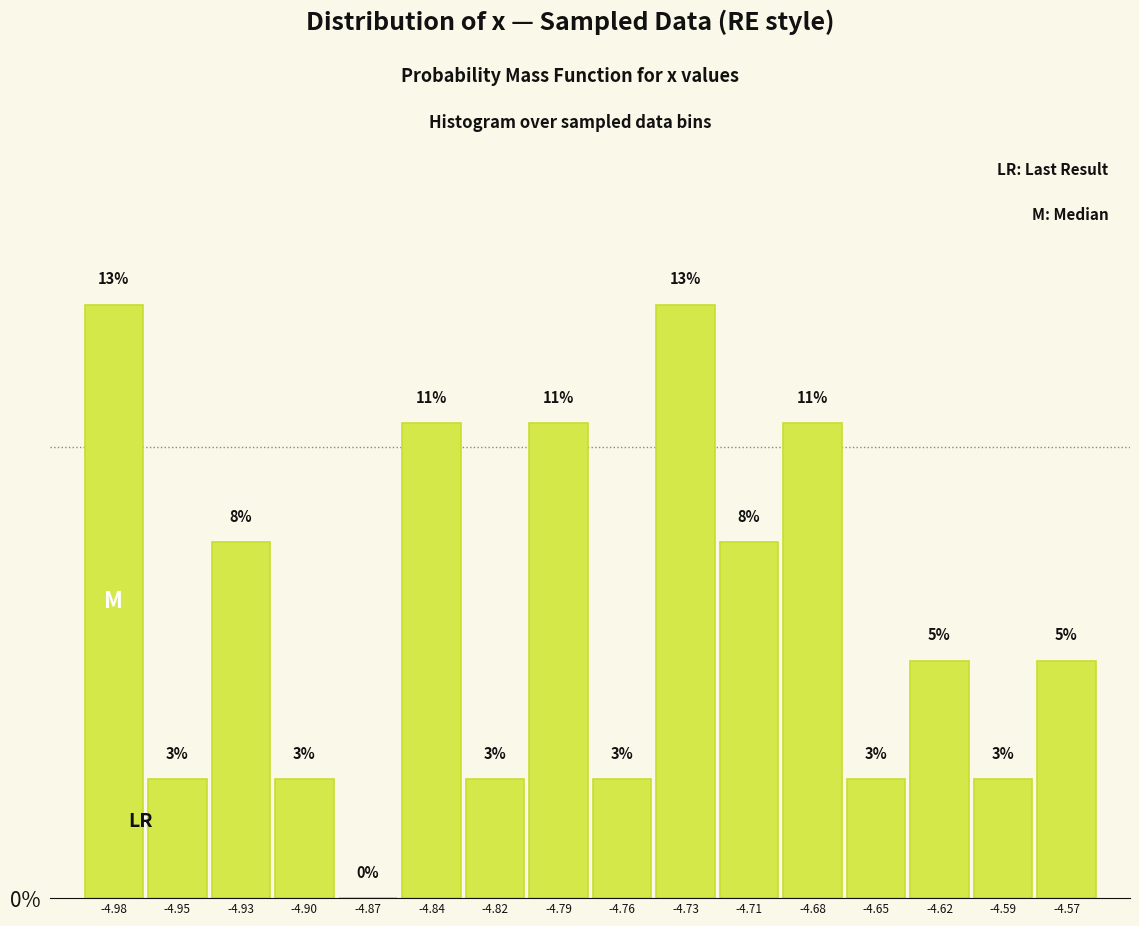

Are the bars horizontal?

No